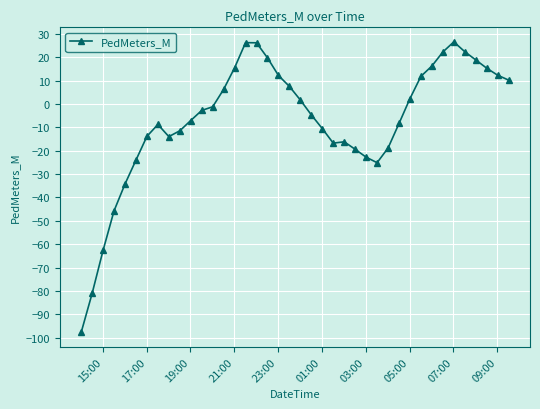

What is the value of the 4th point from the left?

-45.7